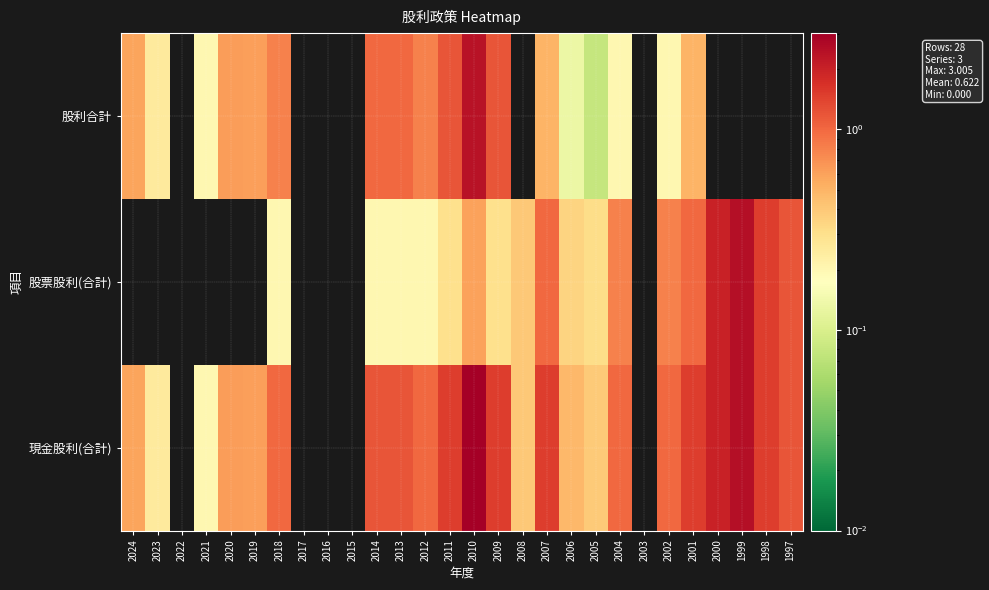

Which series has the widest spread of values?

現金股利(合計)